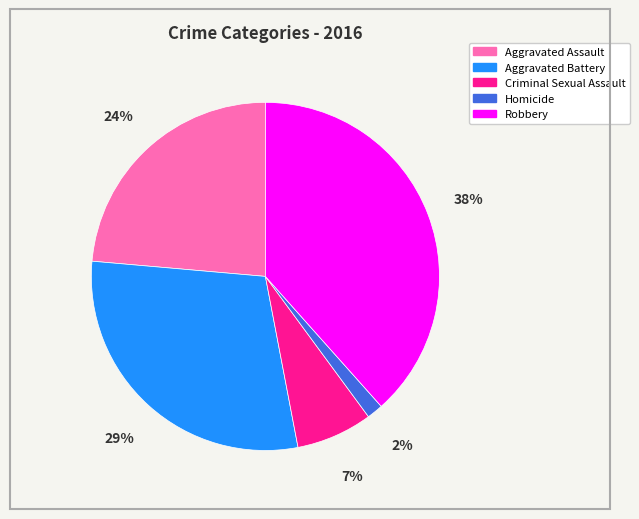

How many slices are in this pie chart?

5